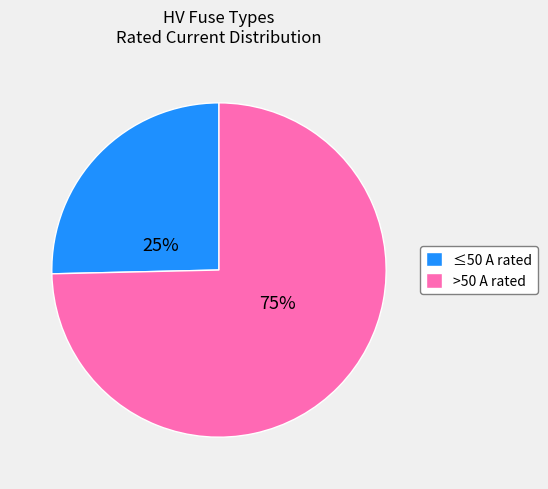

The ≤50 A rated slice represents 32% of the pie. True or false?

False